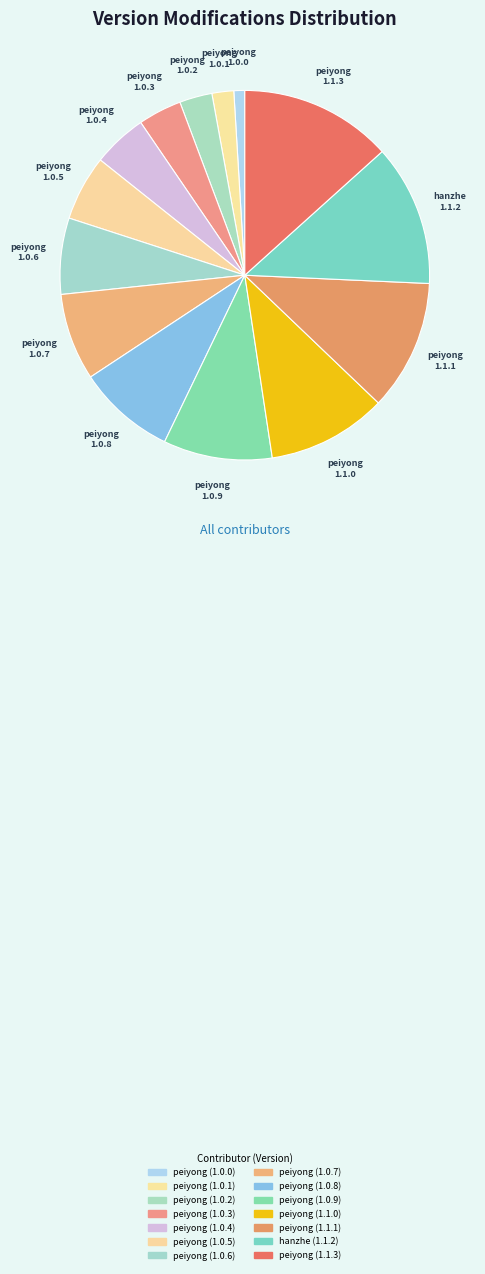

How many segments does this pie chart have?

14